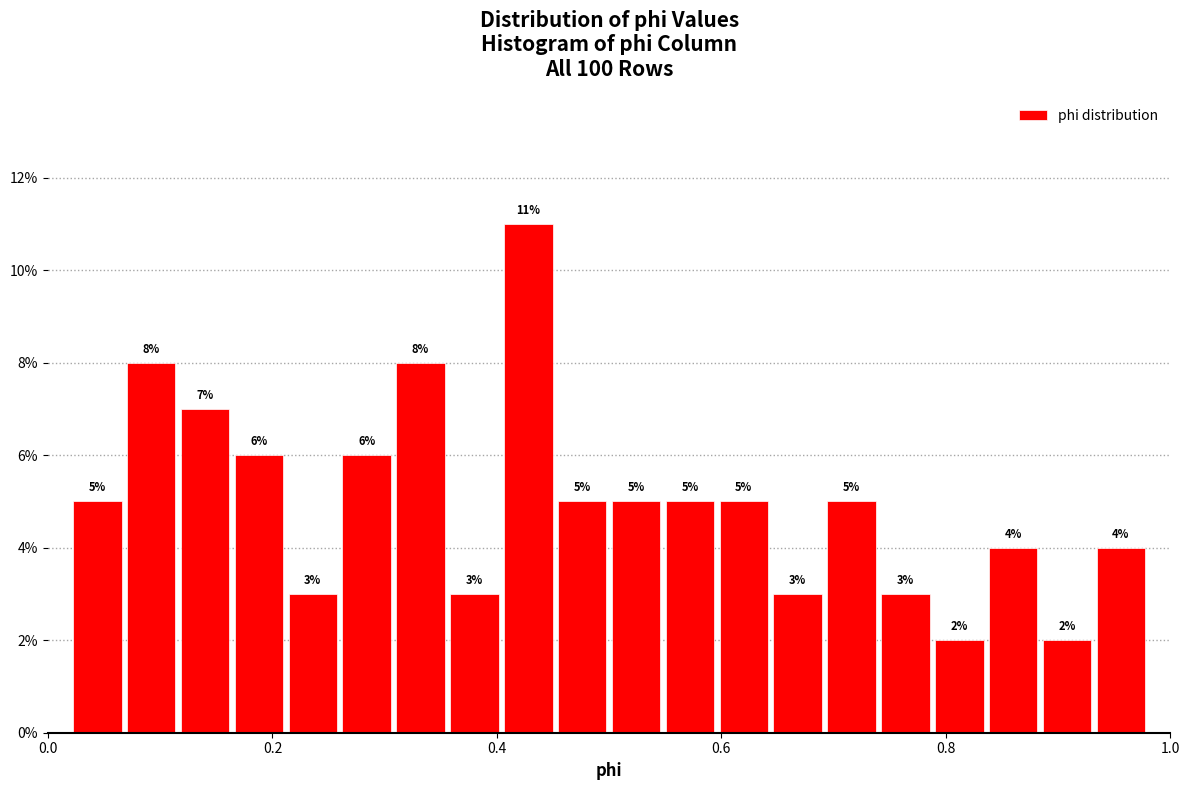

Around what value on the x-axis is the tallest bar? Give the approximate position of its centre, as read against the axis.

0.42